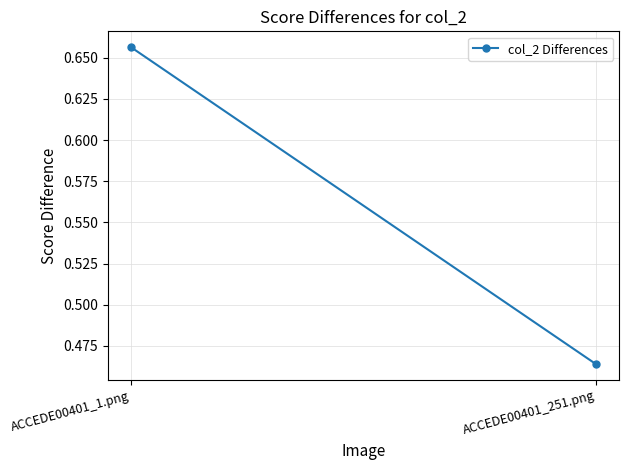

List the labels in order of value, largest first.

ACCEDE00401_1.png, ACCEDE00401_251.png